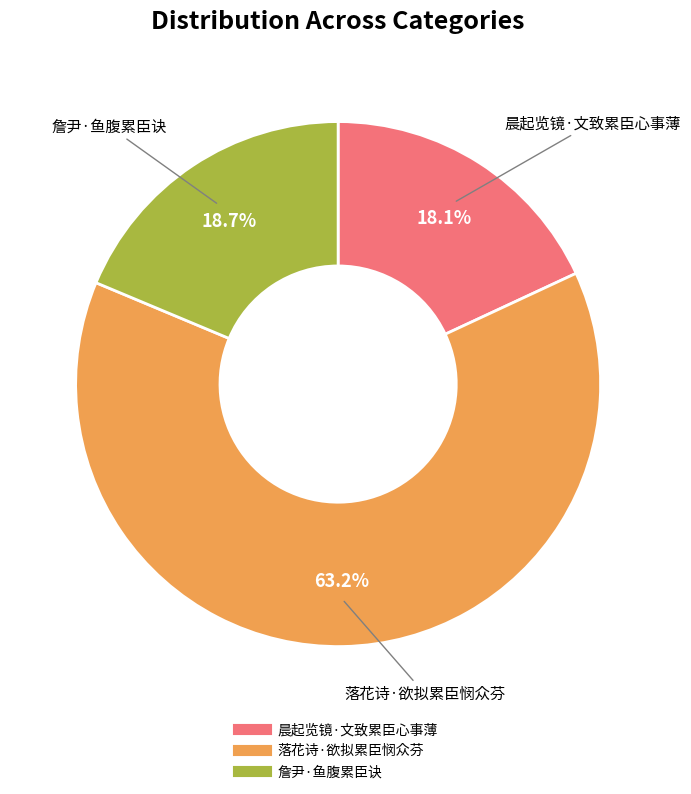

Between 詹尹·鱼腹累臣诀 and 落花诗·欲拟累臣悯众芬, which is larger?

落花诗·欲拟累臣悯众芬